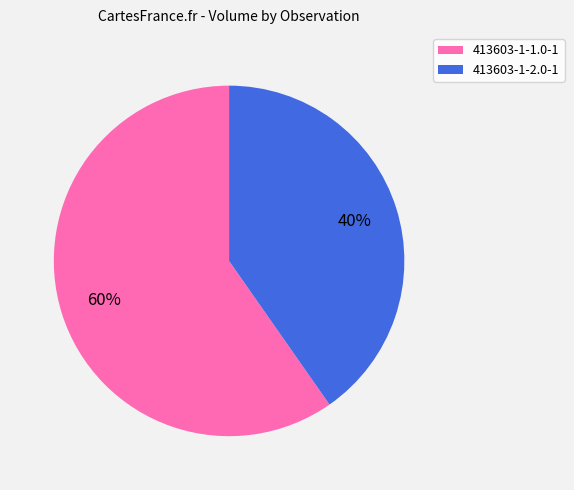

Is the sum of 413603-1-2.0-1 and 413603-1-1.0-1 greater than half?

Yes